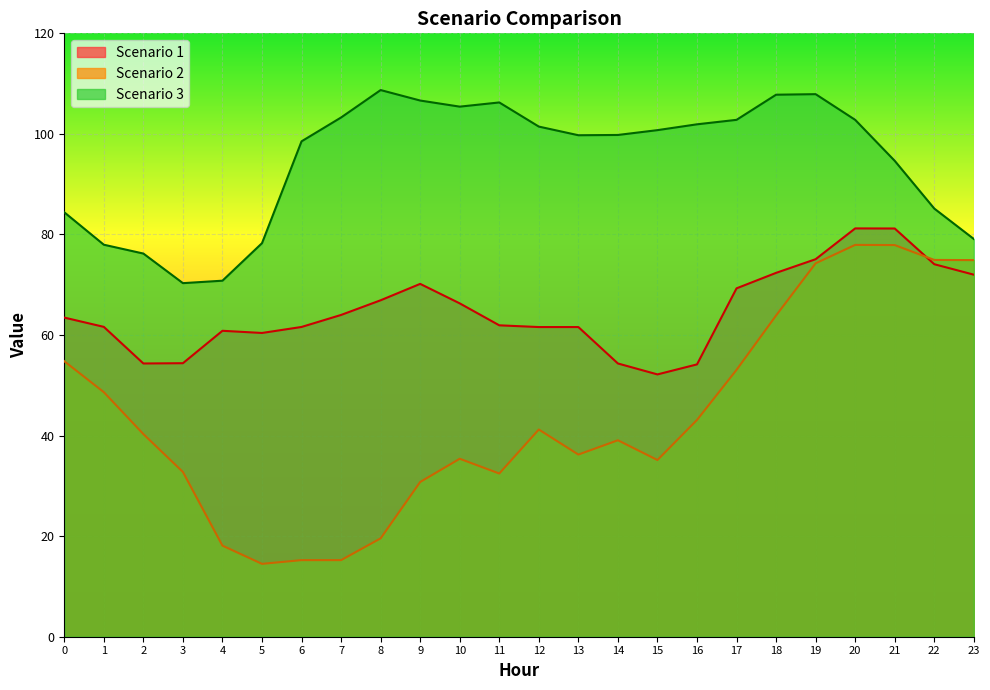

What are all the series names shown in the legend?

Scenario 1, Scenario 2, Scenario 3